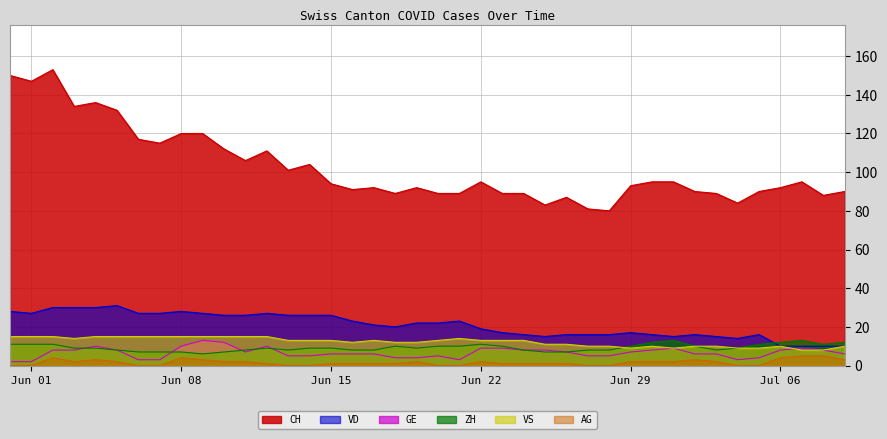

Which series has the largest range (max minus min)?

CH